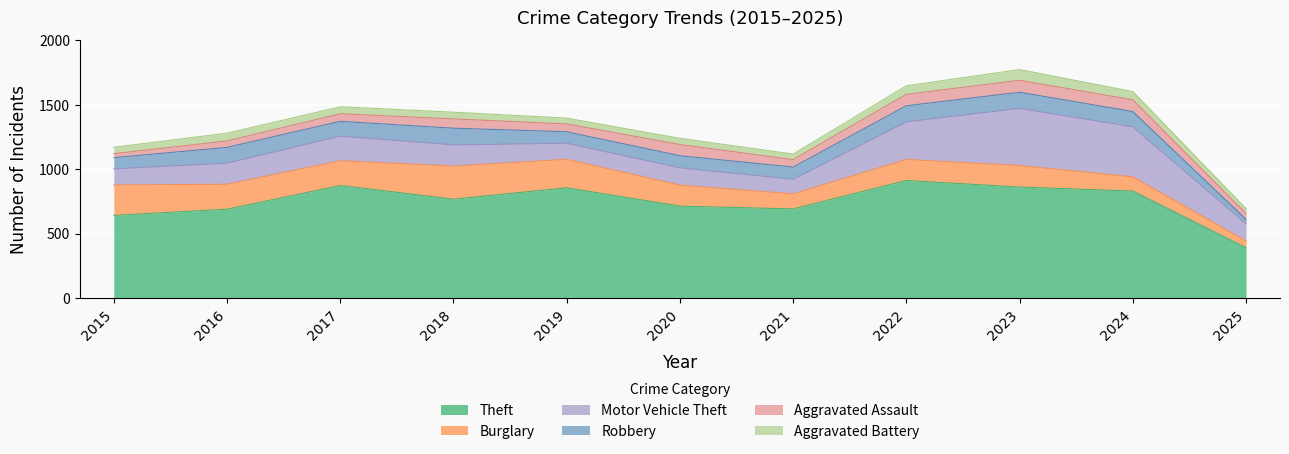

At 2022, list the series in order from smallest to largest.

Aggravated Battery, Aggravated Assault, Robbery, Burglary, Motor Vehicle Theft, Theft